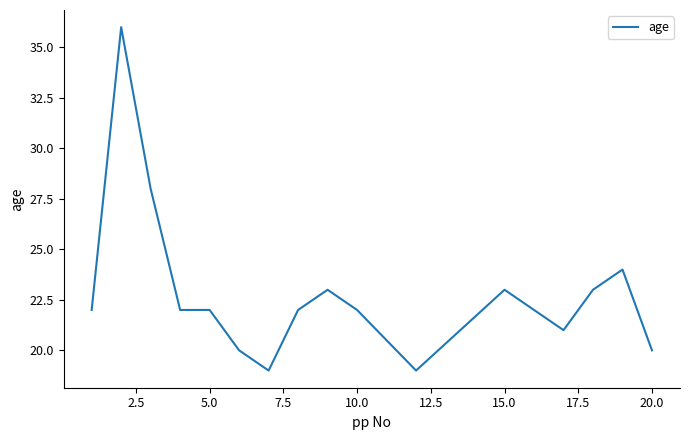

What is the maximum value shown in the chart?

36